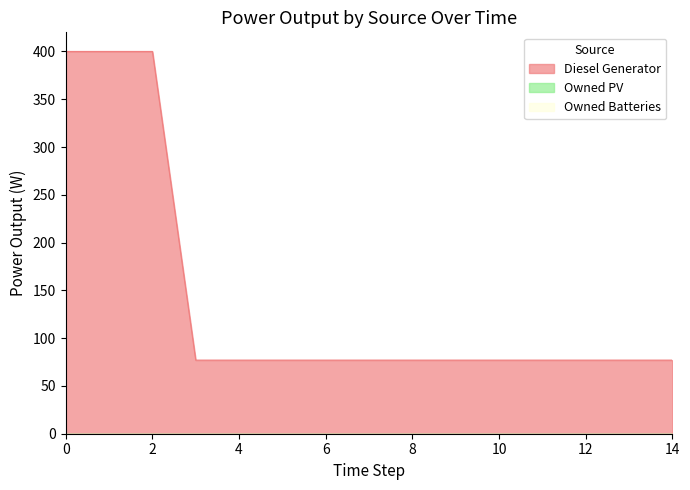

What is the total value across all series at 10?

77